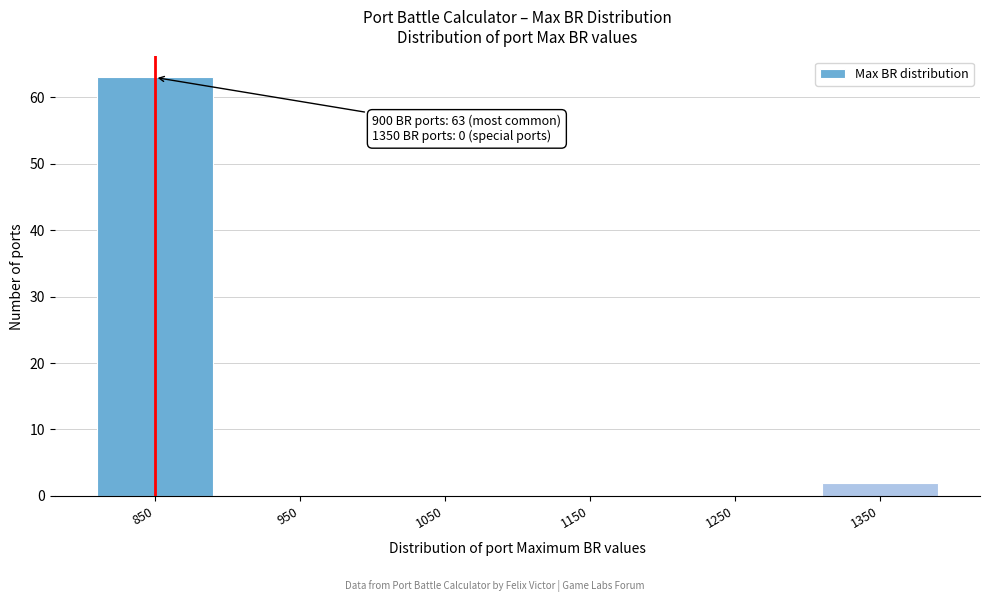

Reading left to right, extract all data points from this chart.

850=63	950=0	1050=0	1150=0	1250=0	1350=2